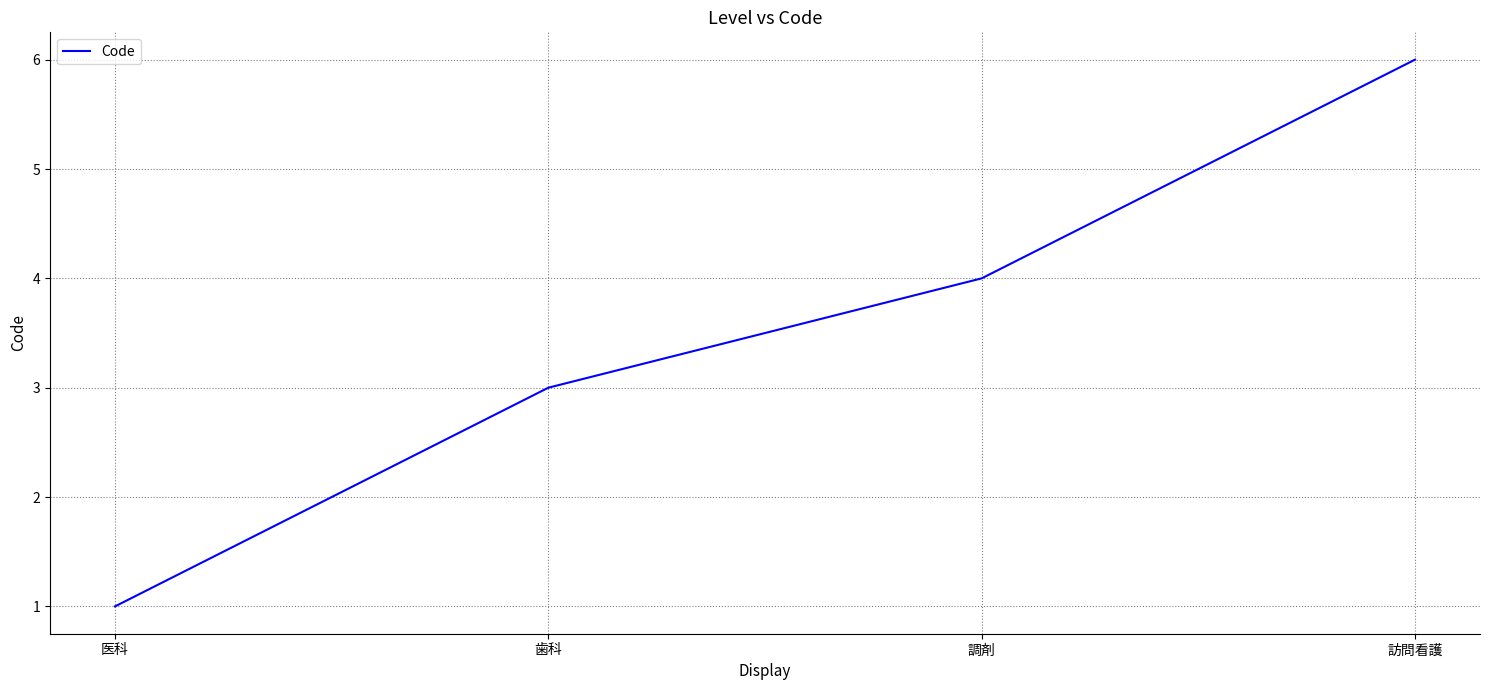

What is the approximate value at 調剤?

4